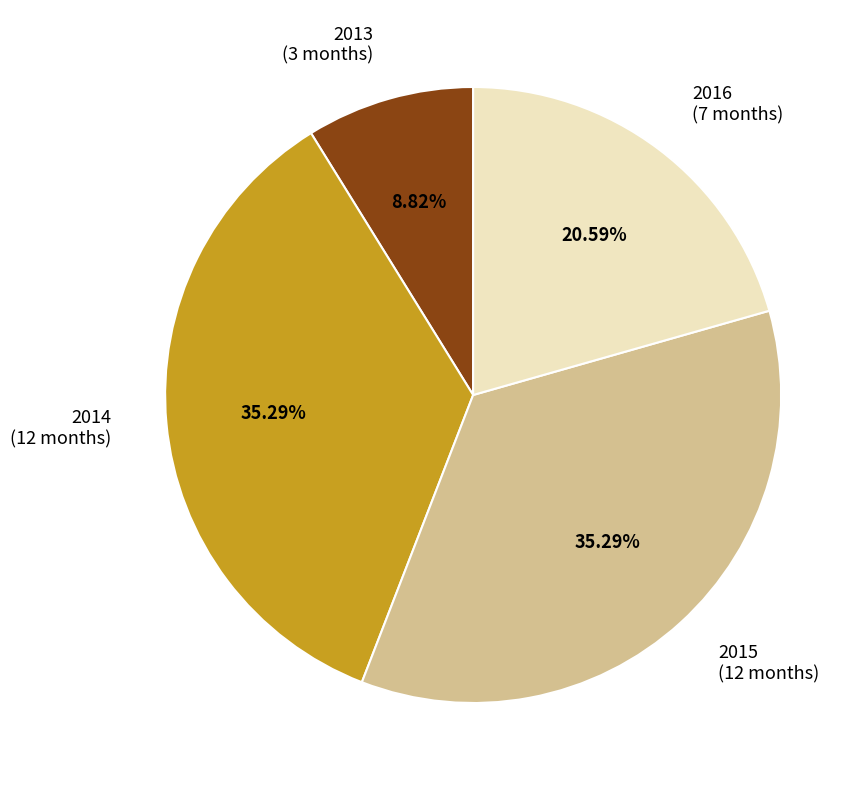

How much of the chart is everything except 2013?

91.2%